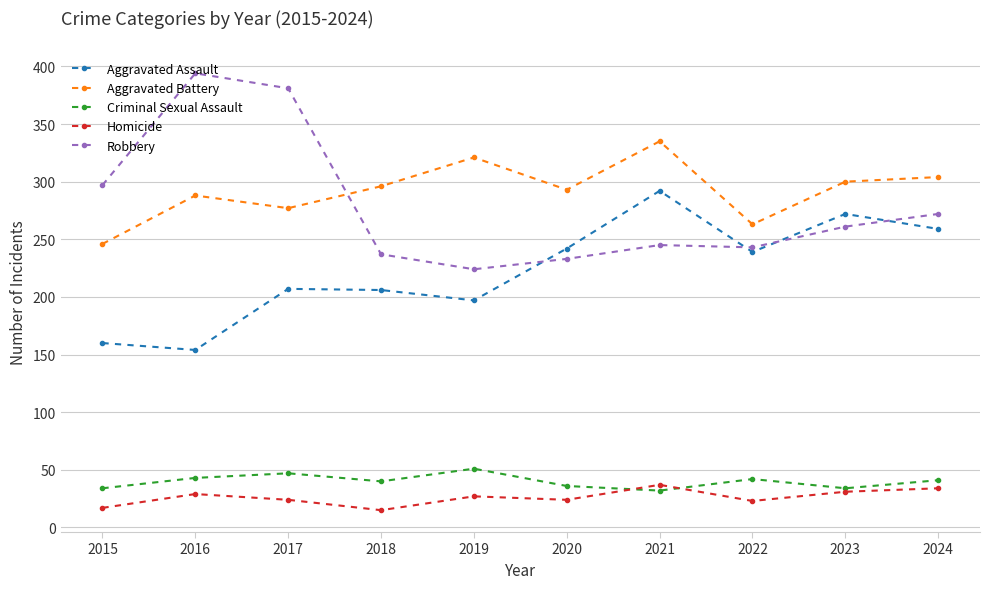

What is the minimum value shown in the chart?

15